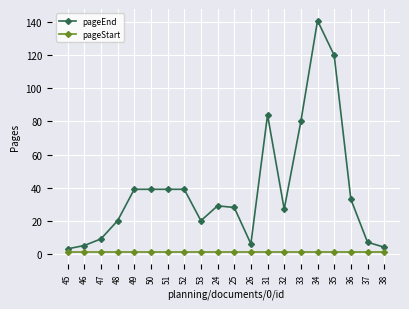

The pageEnd series shows 27 at 53. True or false?

False